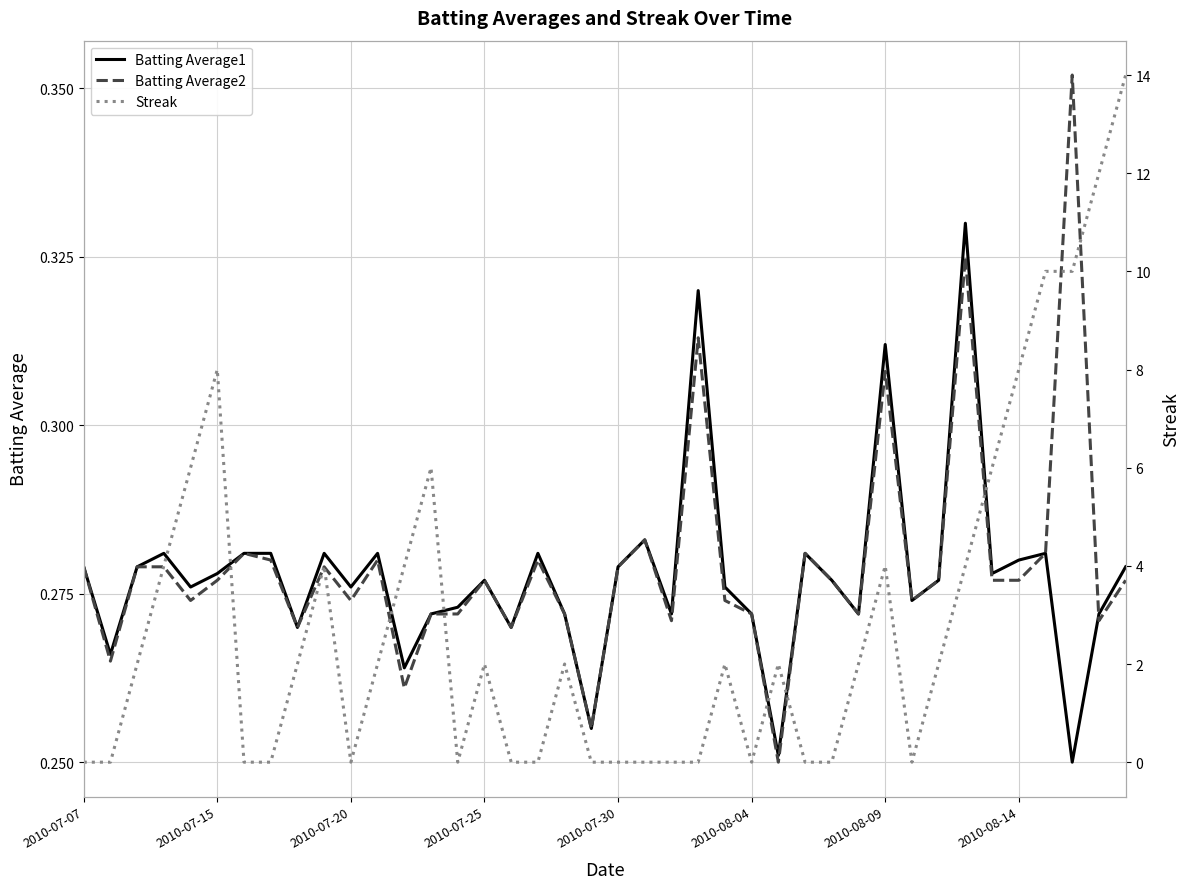

What is the sum of all Batting Average2 values?

11.2